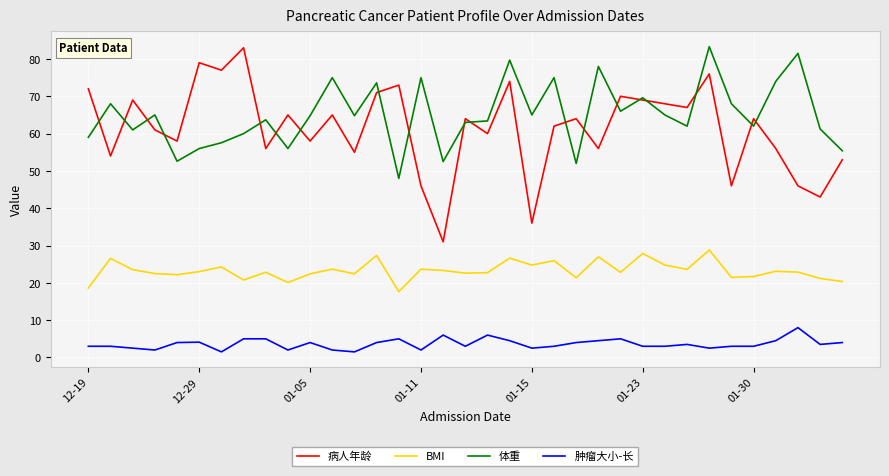

Which series has the largest total across all categories?

体重